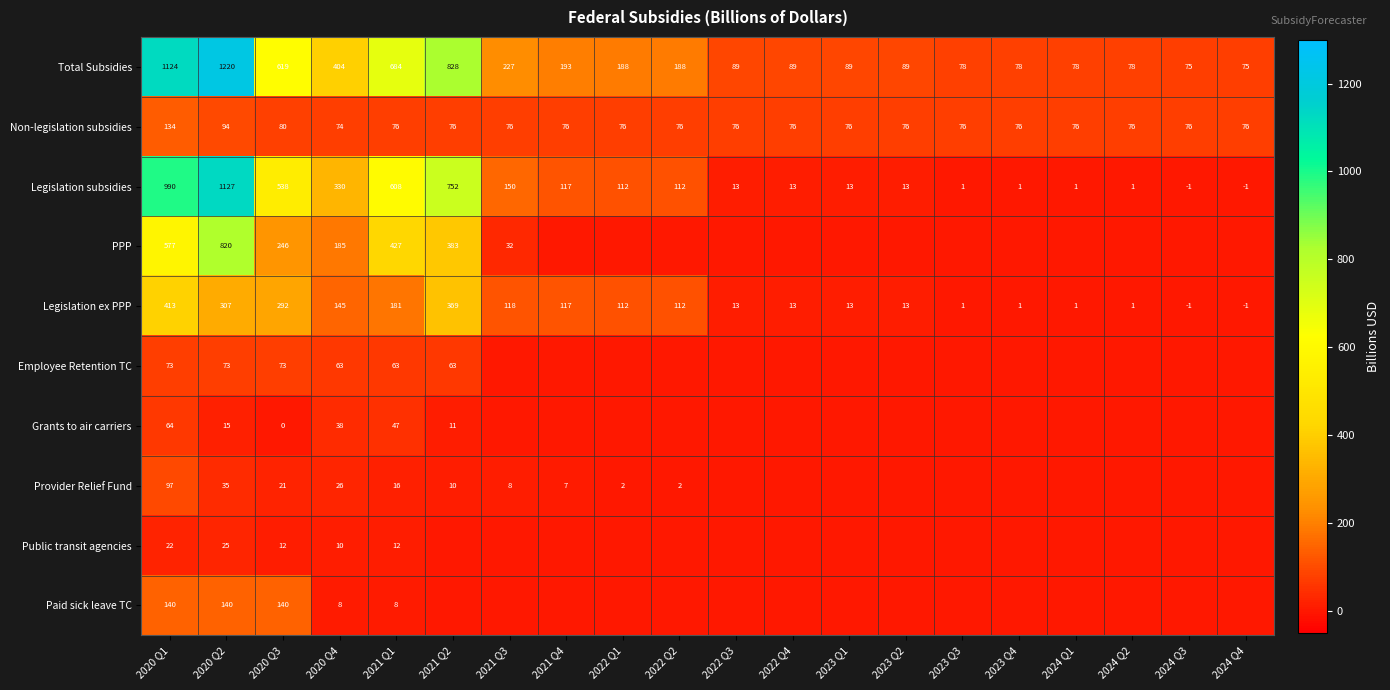

Which category has the highest value in the Legislation subsidies series?

2020 Q2